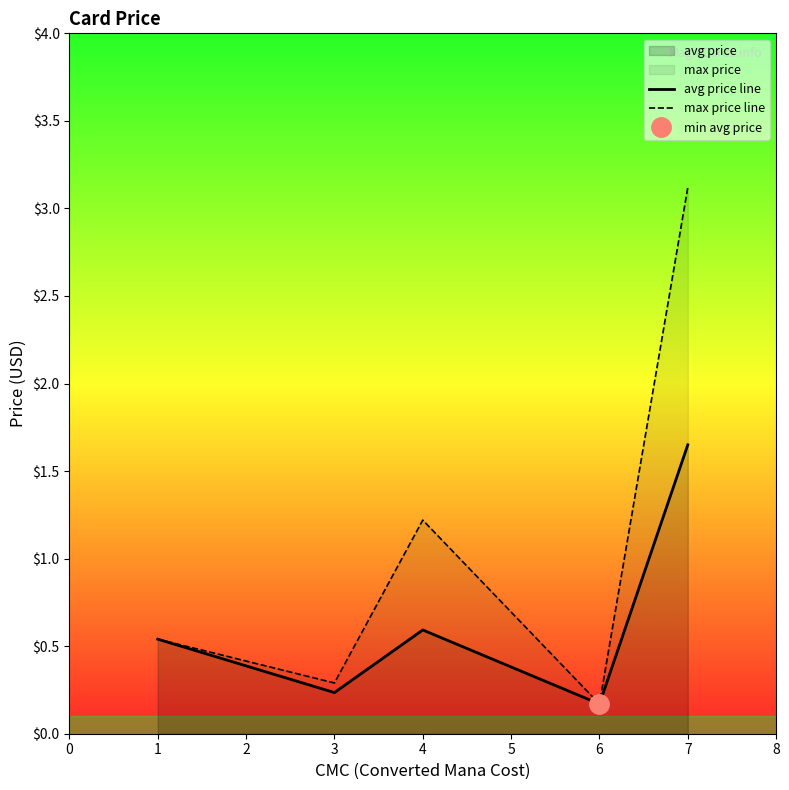

What is the difference between the maximum and minimum values in the avg price line series?

1.5